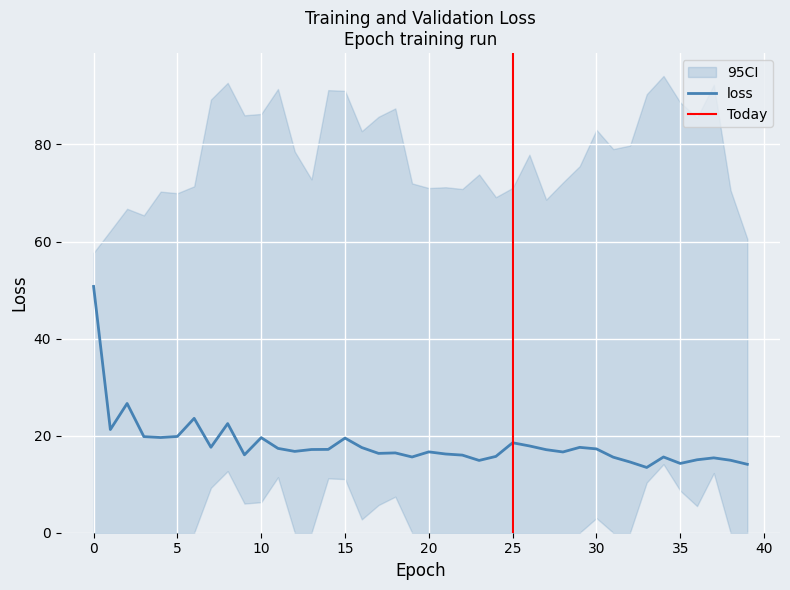

Rank the categories by value from highest to lowest.

0, 2, 6, 8, 1, 5, 3, 4, 10, 15, 25, 26, 7, 29, 16, 11, 30, 14, 13, 27, 12, 20, 28, 18, 17, 21, 9, 22, 24, 19, 34, 31, 37, 36, 38, 23, 32, 35, 39, 33